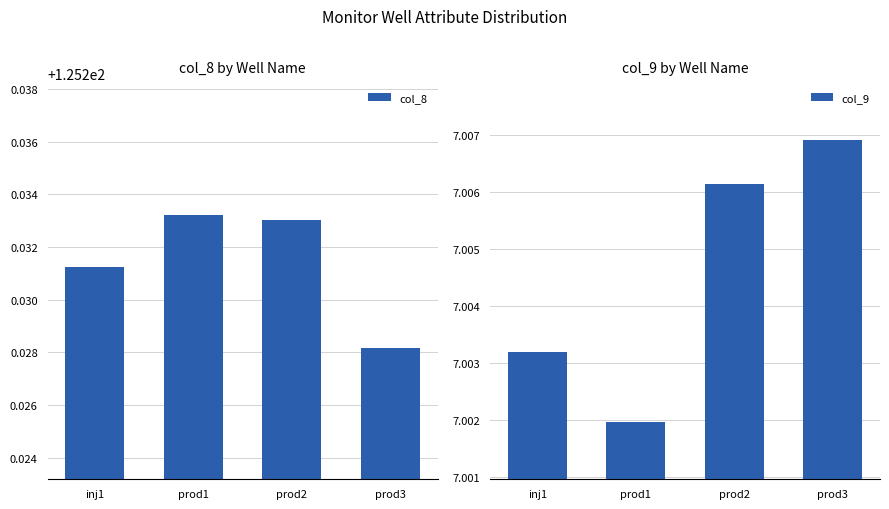

At how many categories does at least one series exceed 65?

4